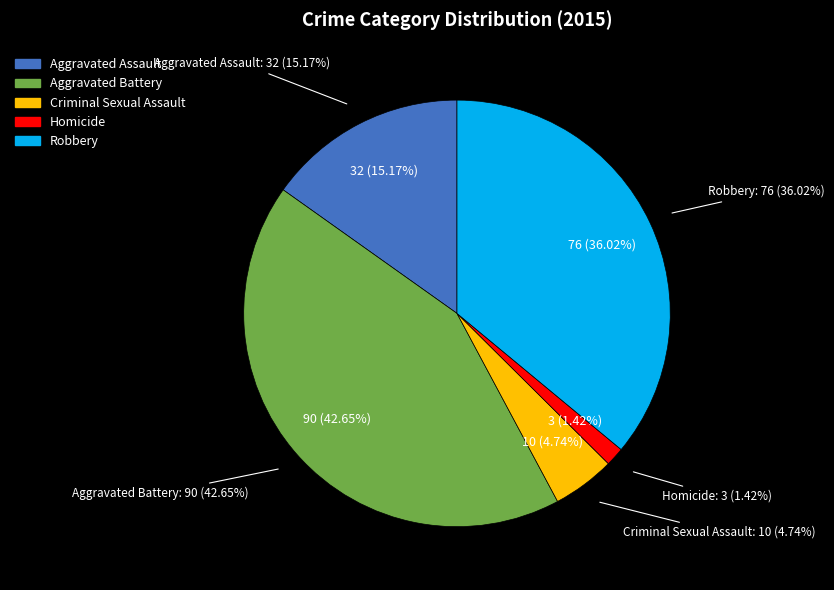

The Robbery slice represents 45% of the pie. True or false?

False